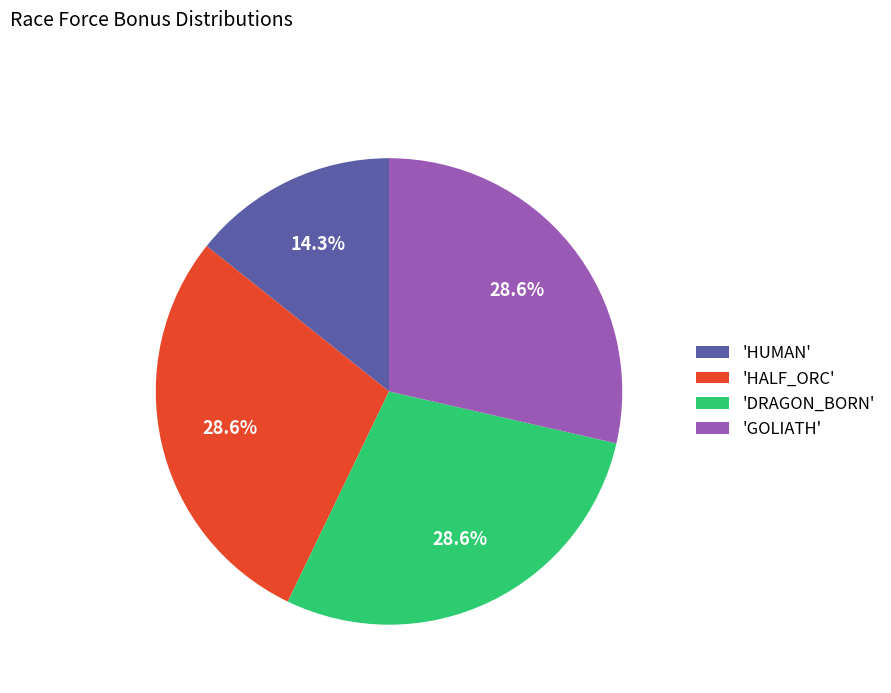

Is there a majority slice in this chart?

No